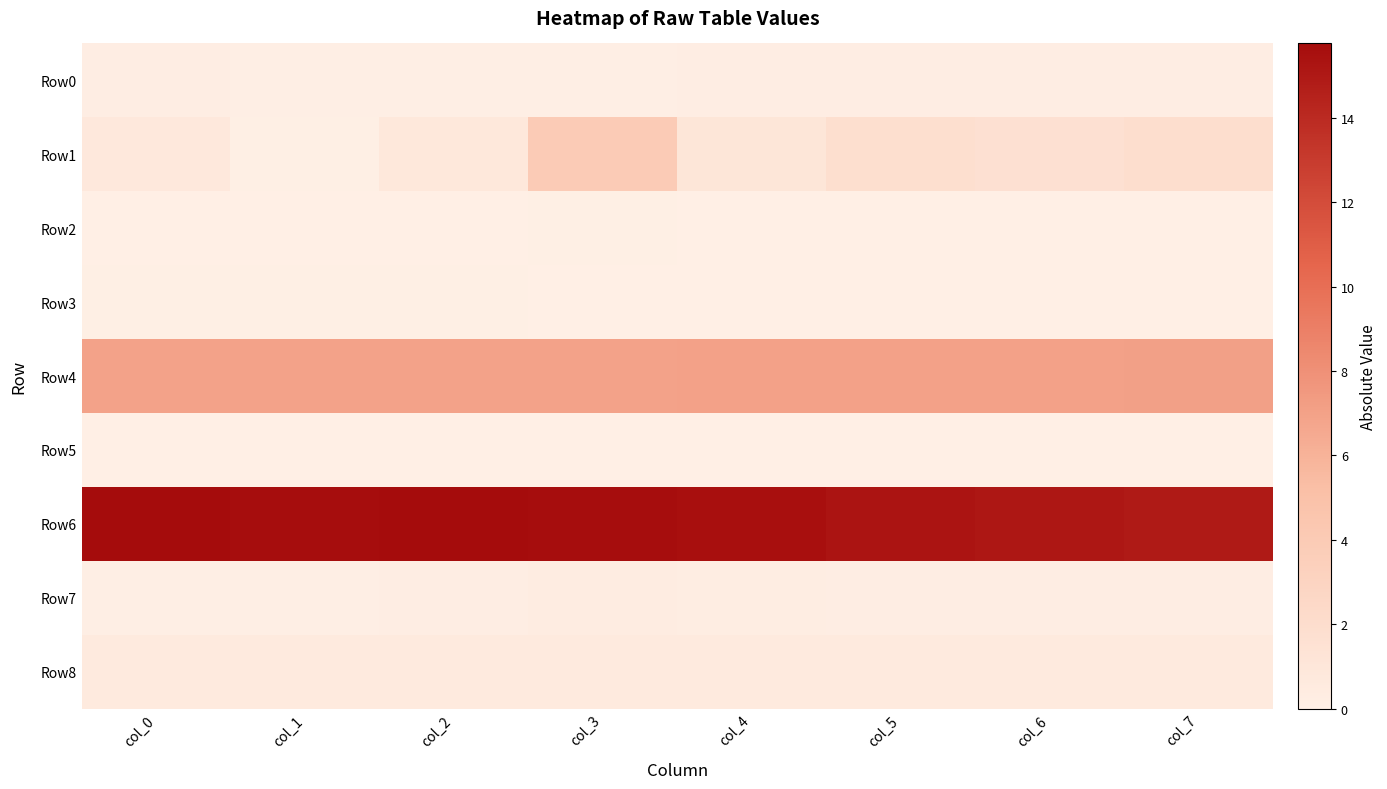

Rank the series at col_2 from highest to lowest value.

Row6, Row4, Row1, Row8, Row7, Row0, Row3, Row2, Row5